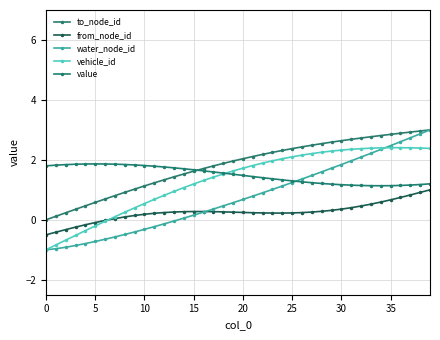

Which series has the largest range (max minus min)?

water_node_id